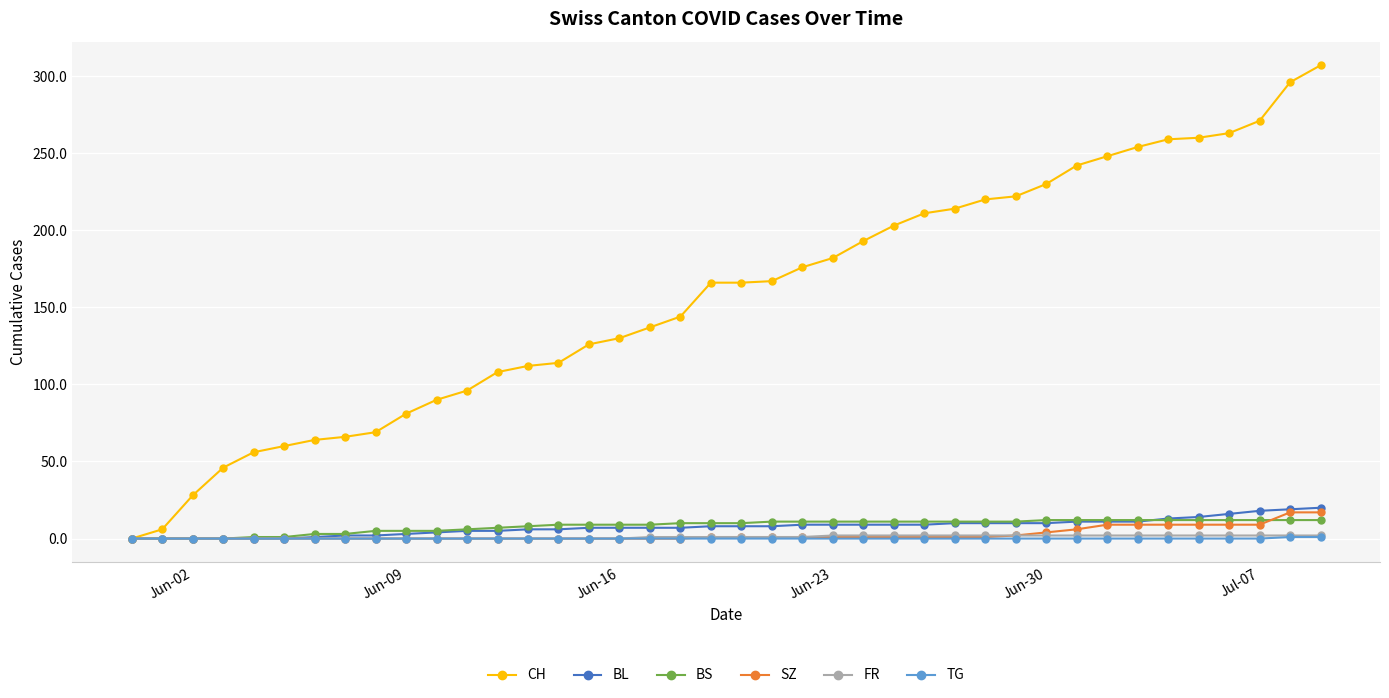

Which series has the largest total across all categories?

CH